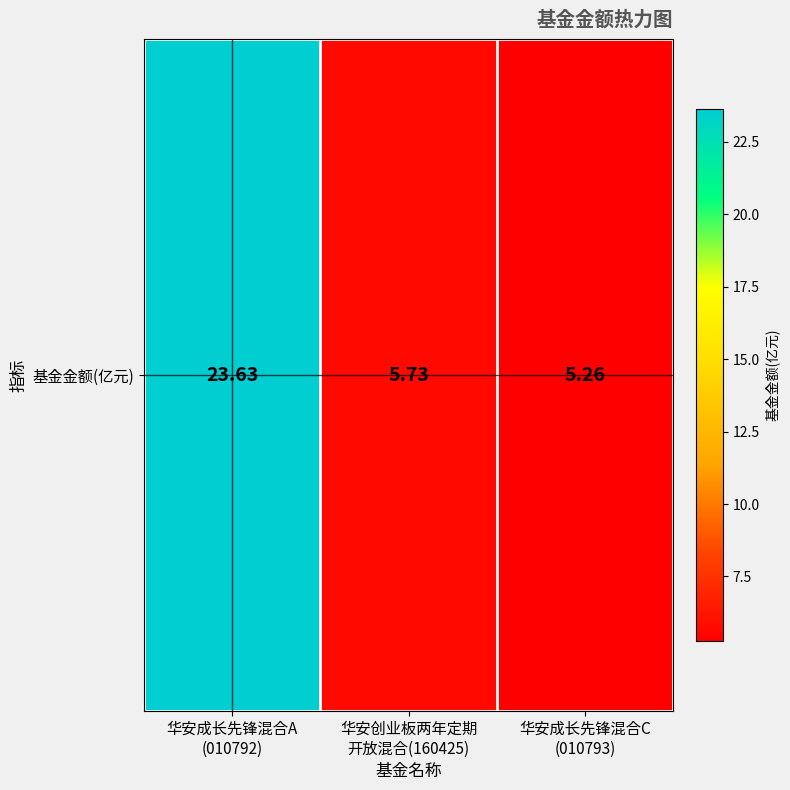

What is the minimum value shown in the chart?

5.3